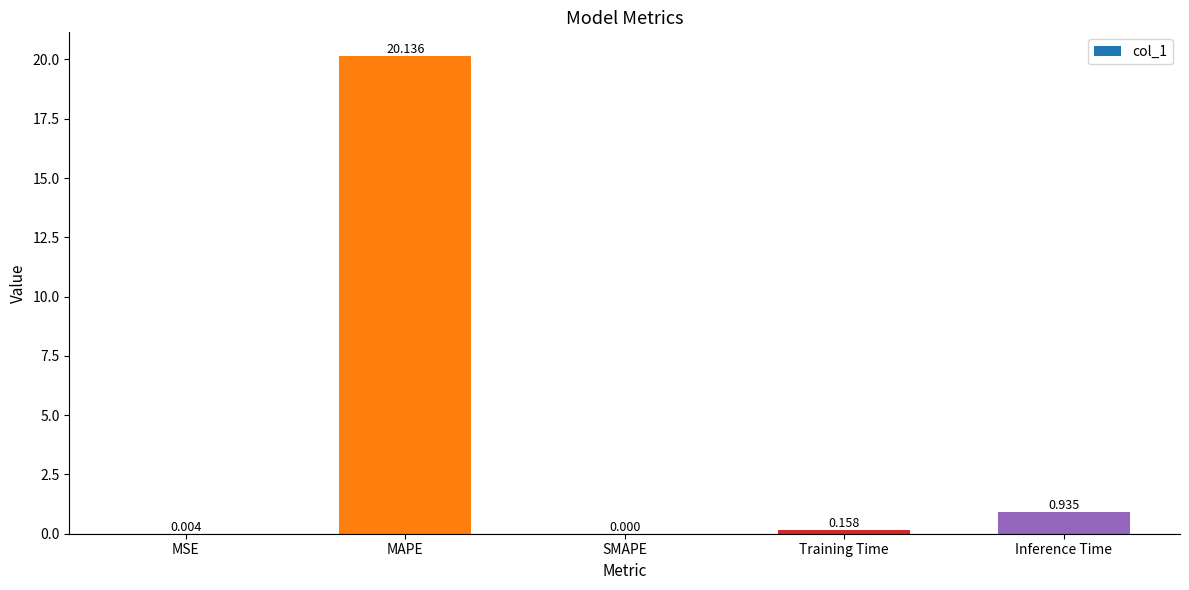

The chart shows a value of 20.1 at MAPE. True or false?

True